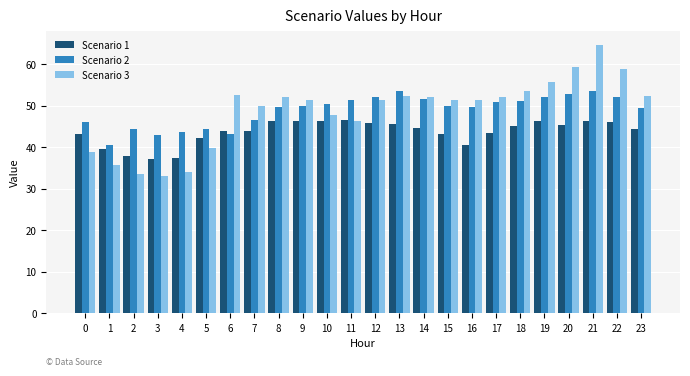

What is the maximum value for Scenario 1?

46.5